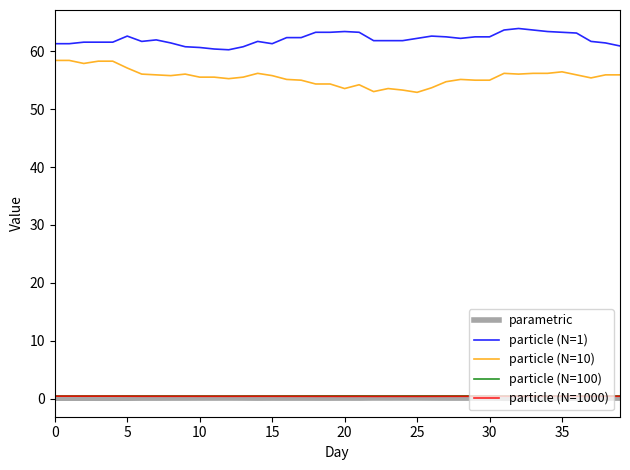

True or false: particle (N=1000) and particle (N=1) intersect in this chart.

False